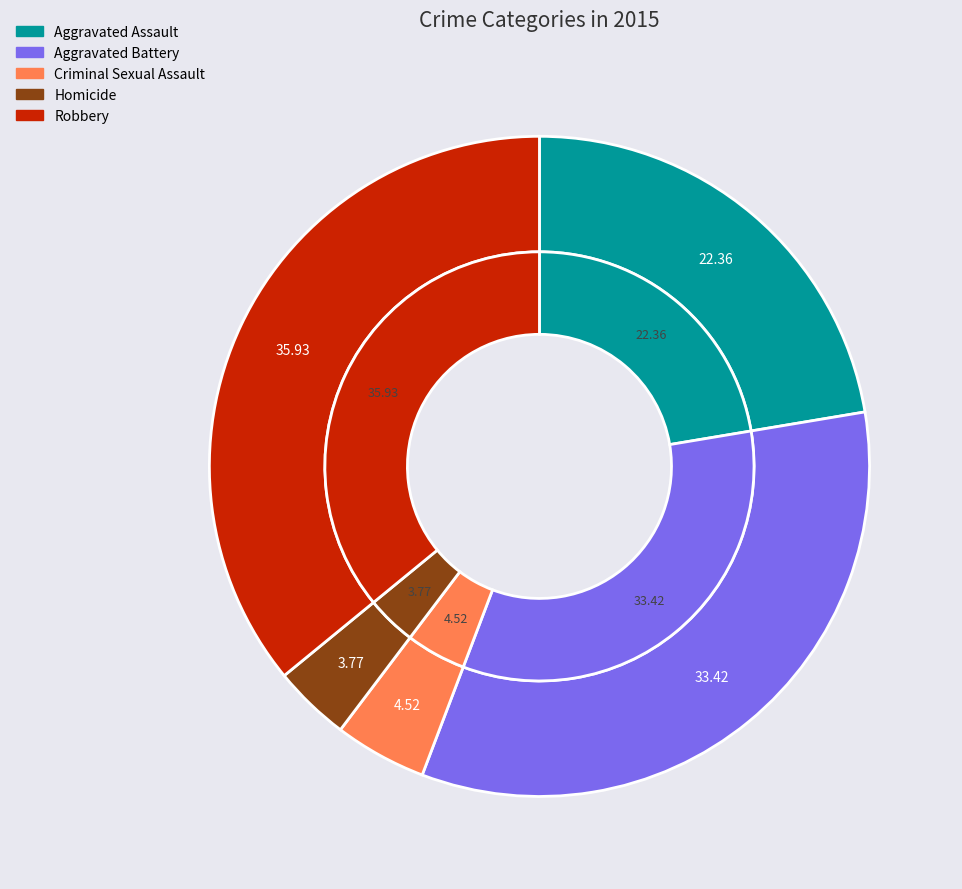

True or false: Aggravated Assault accounts for 22% of the total.

True